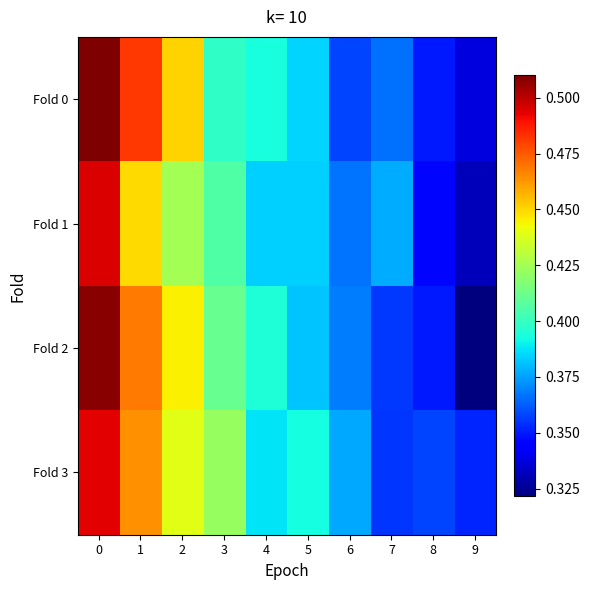

Reading left to right, transcribe all the data shown in this chart.

Fold 0: 0=0.5	1=0.5	2=0.5	3=0.4	4=0.4	5=0.4	6=0.4	7=0.4	8=0.3	9=0.3
Fold 1: 0=0.5	1=0.4	2=0.4	3=0.4	4=0.4	5=0.4	6=0.4	7=0.4	8=0.3	9=0.3
Fold 2: 0=0.5	1=0.5	2=0.4	3=0.4	4=0.4	5=0.4	6=0.4	7=0.4	8=0.3	9=0.3
Fold 3: 0=0.5	1=0.5	2=0.4	3=0.4	4=0.4	5=0.4	6=0.4	7=0.4	8=0.4	9=0.4